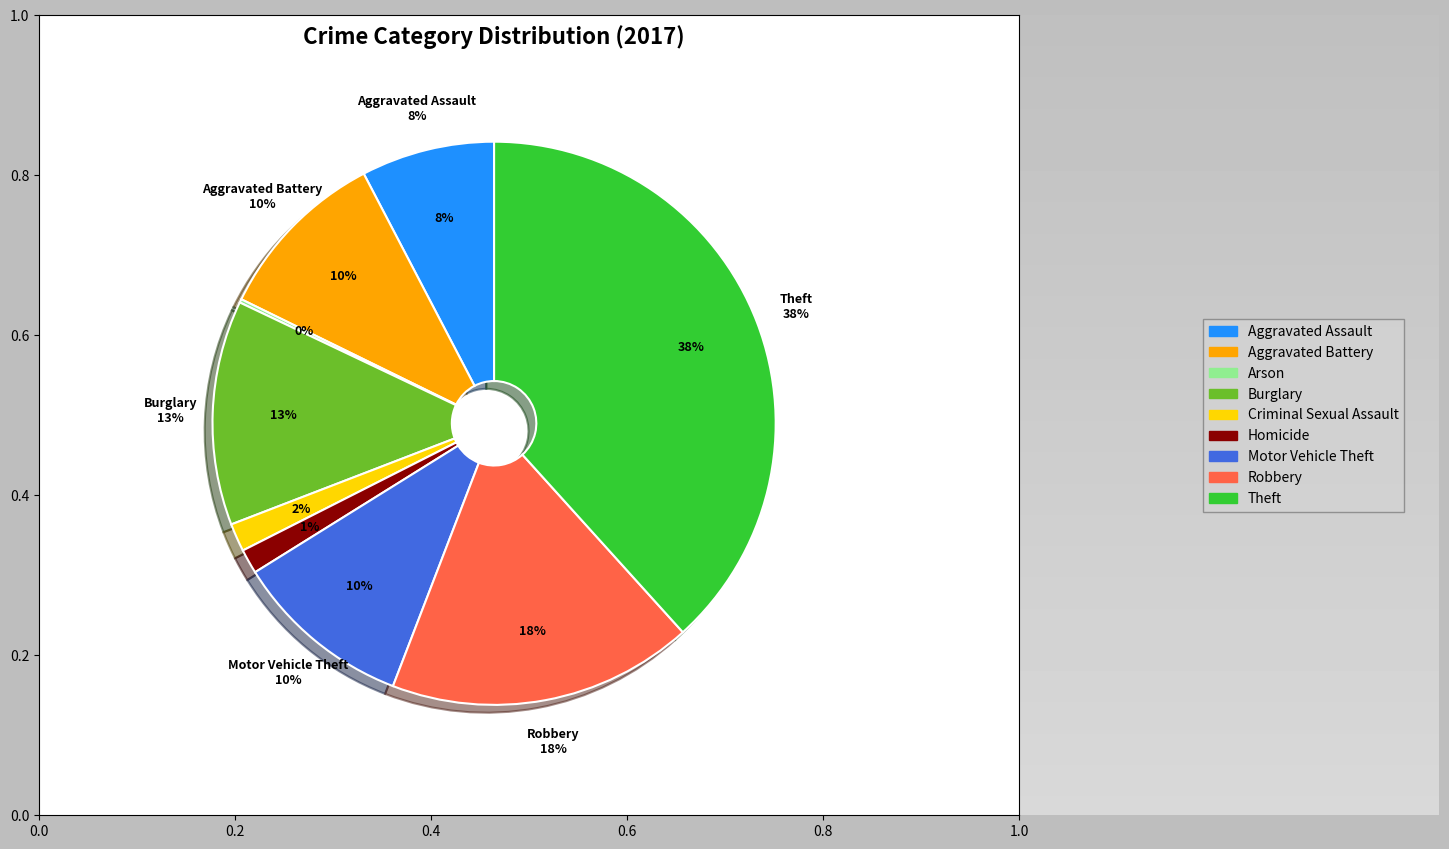

The Robbery slice represents 29% of the pie. True or false?

False